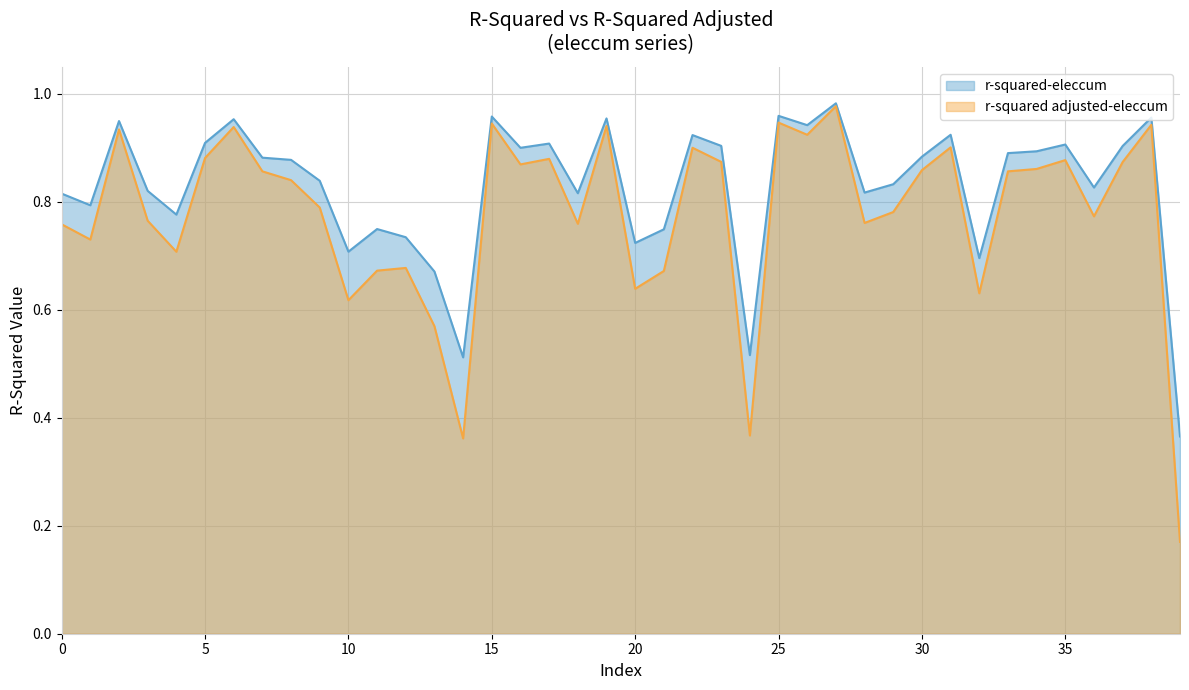

What is the smallest value displayed?

0.2